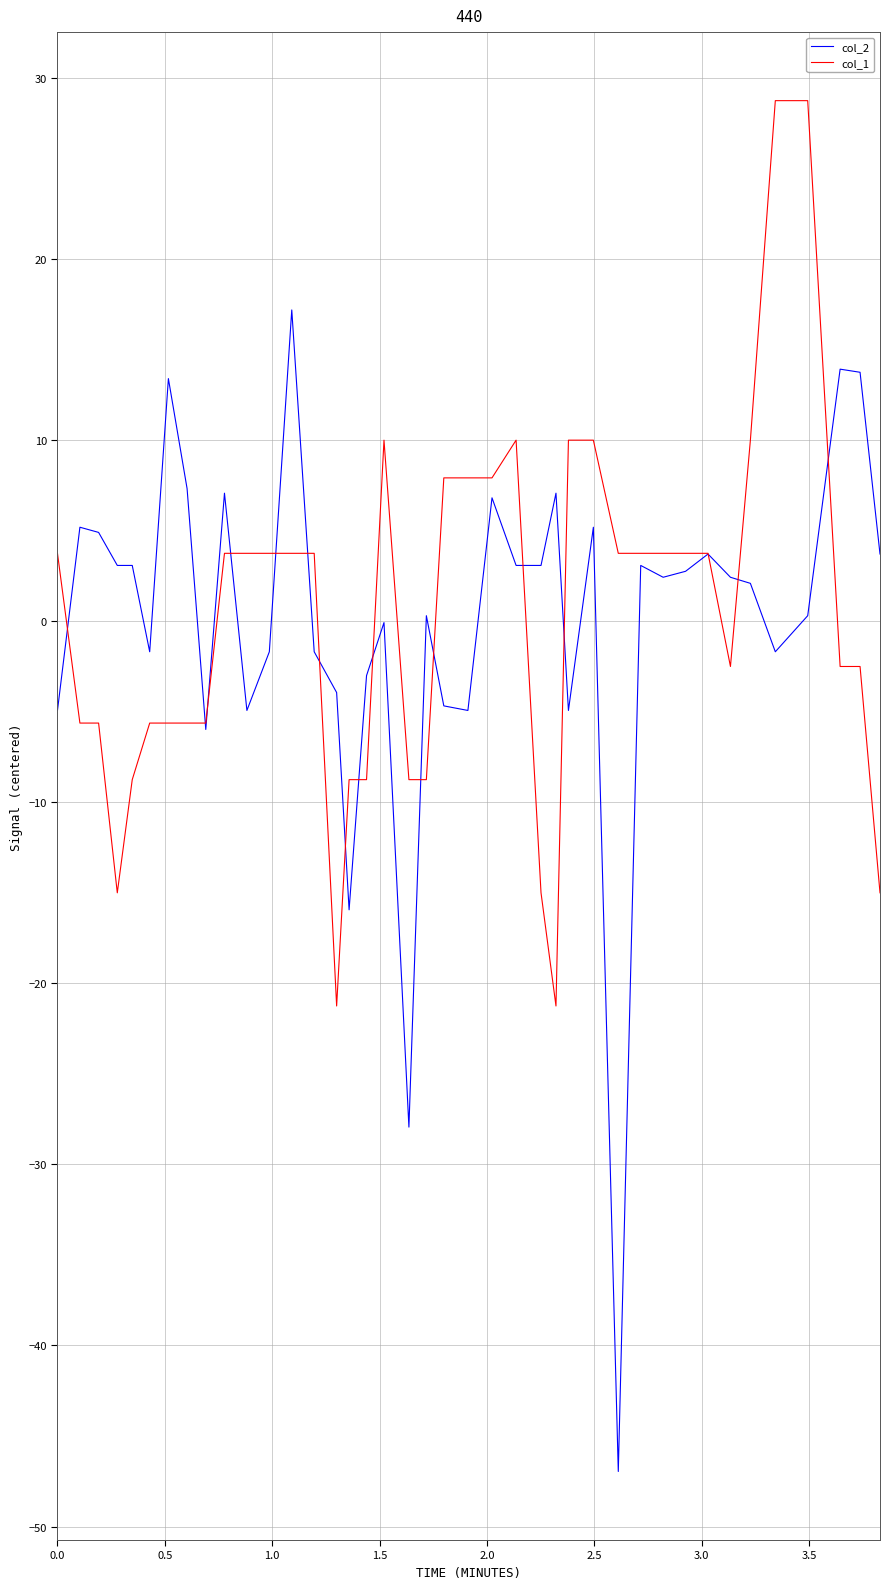

List the series in order of their peak value, highest first.

col_1, col_2